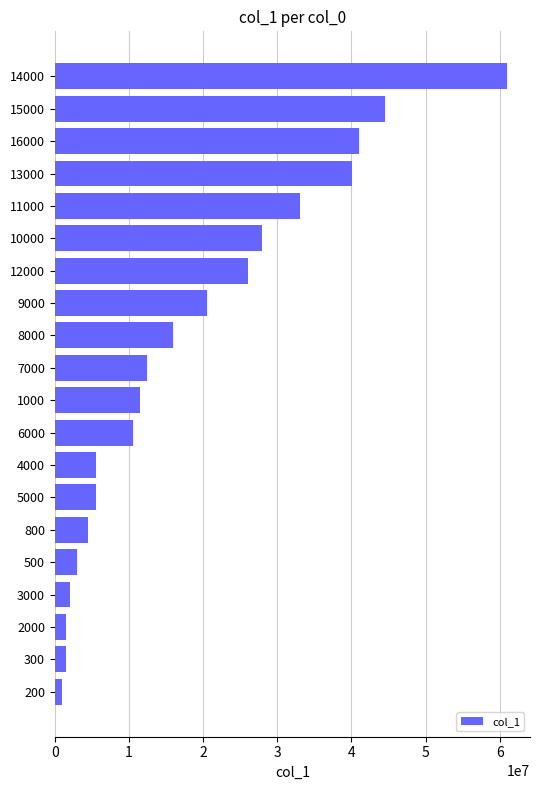

Which has a higher value, 13000 or 10000?

13000